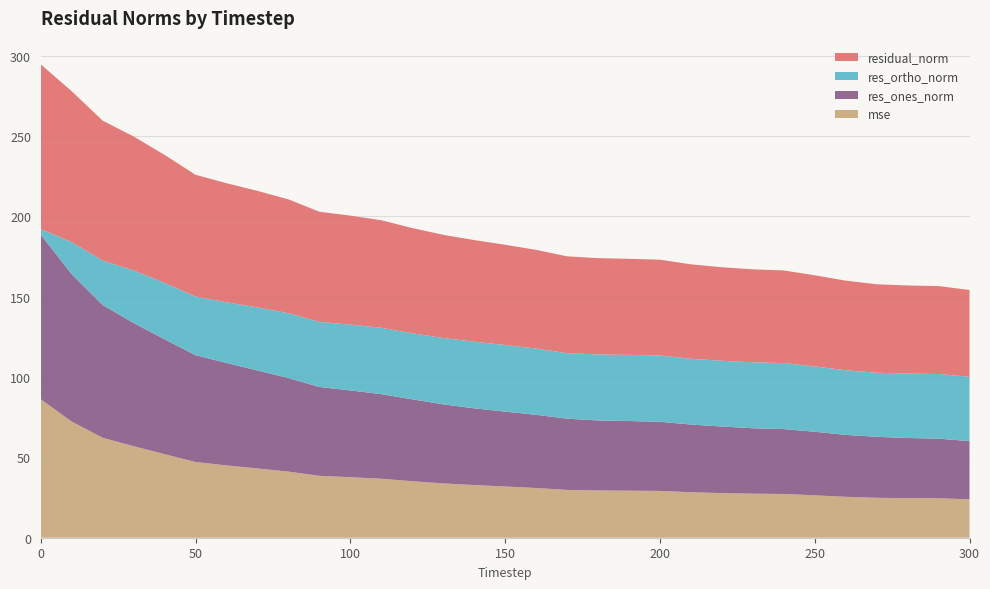

Reading left to right, extract all data points from this chart.

mse: 86.2	72.3	62.2	57.0	52.0	47.1	45.0	43.1	41.2	38.5	37.7	36.7	35.2	33.8	32.8	31.9	30.9	29.8	29.4	29.3	29.1	28.3	27.8	27.4	27.2	26.4	25.5	24.8	24.6	24.6	23.9
res_ones_norm: 102.5	91.8	82.6	76.7	71.5	66.5	63.8	61.0	58.2	55.3	54.0	52.7	51.0	49.2	47.7	46.6	45.6	44.3	43.6	43.3	43.0	42.2	41.4	40.7	40.4	39.6	38.5	37.9	37.4	37.1	36.2
res_ortho_norm: 3.4	19.9	27.6	32.7	35.1	36.5	37.8	39.3	40.4	40.5	41.0	41.3	41.1	41.3	41.5	41.5	41.2	40.8	41.1	41.2	41.3	40.9	40.9	41.1	41.1	40.7	40.3	39.9	40.1	40.2	40.1
residual_norm: 102.6	93.9	87.1	83.4	79.7	75.8	74.1	72.5	70.9	68.6	67.8	66.9	65.5	64.2	63.2	62.4	61.4	60.3	59.9	59.8	59.6	58.8	58.2	57.8	57.6	56.7	55.7	55.1	54.8	54.7	54.0